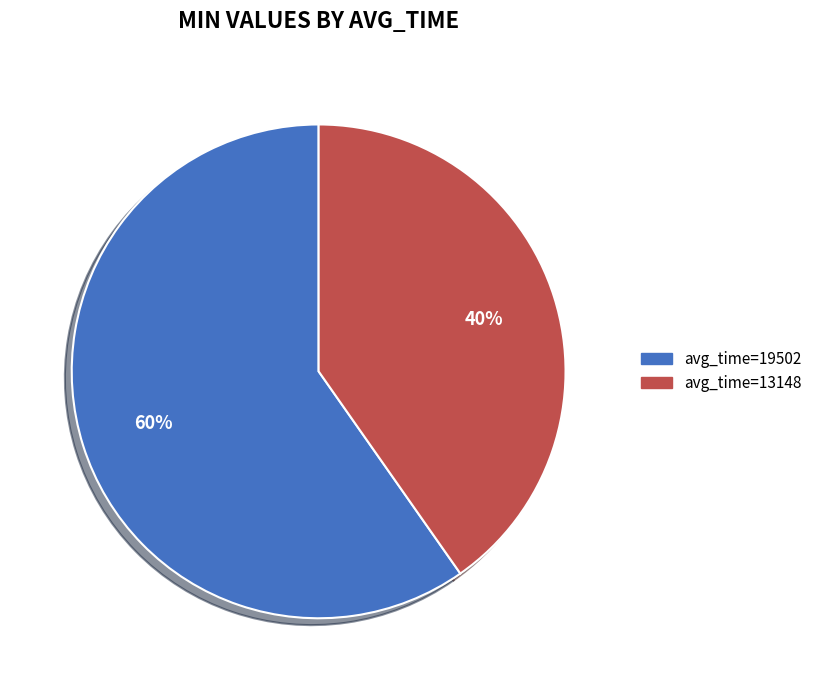

Count the number of slices in the pie.

2